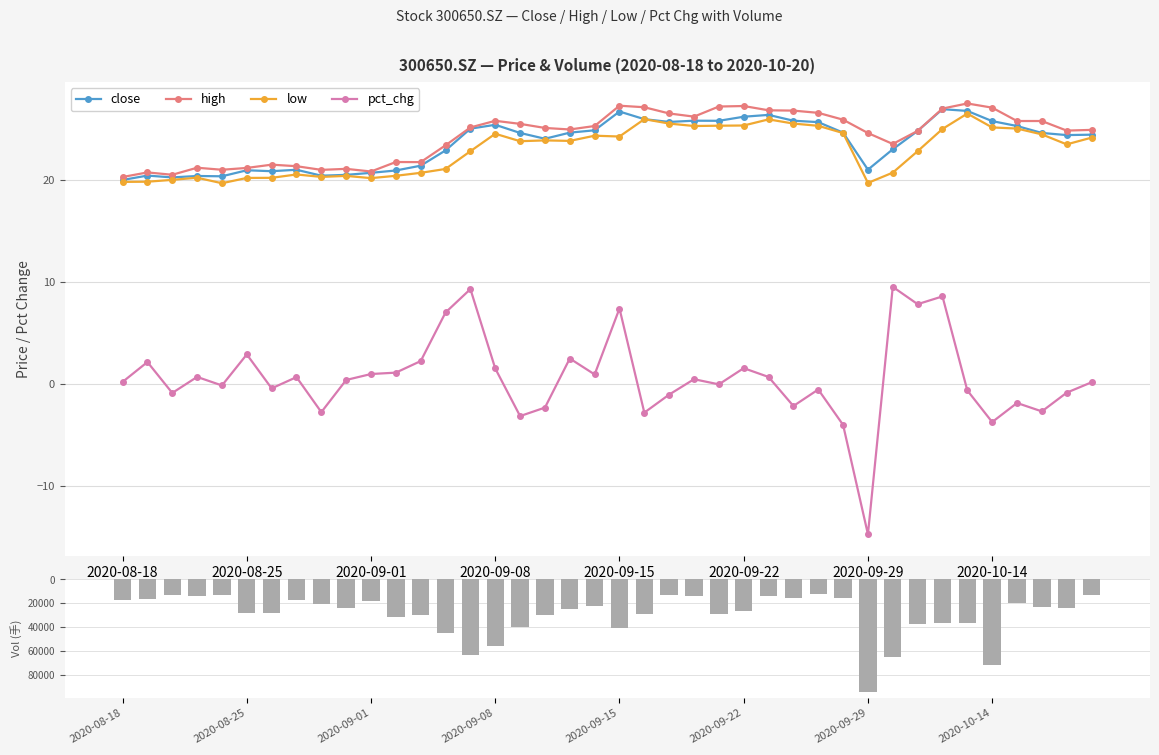

Where does the high series first go above 25?

14